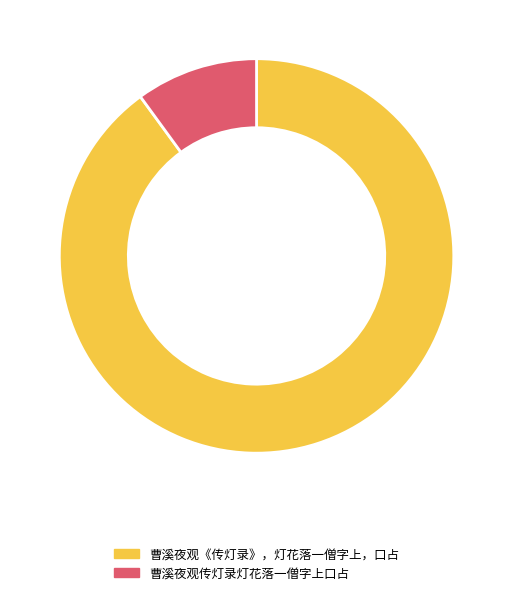

Combined, do 曹溪夜观传灯录灯花落一僧字上口占 and 曹溪夜观《传灯录》，灯花落一僧字上，口占 account for over 50%?

Yes